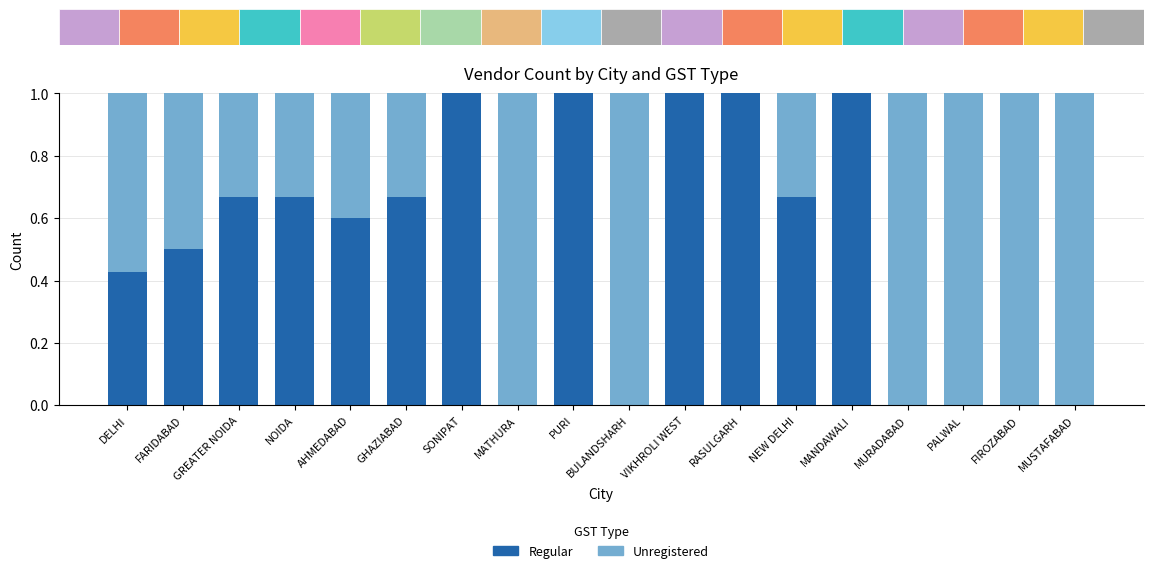

What is the maximum value for Regular?

1.0